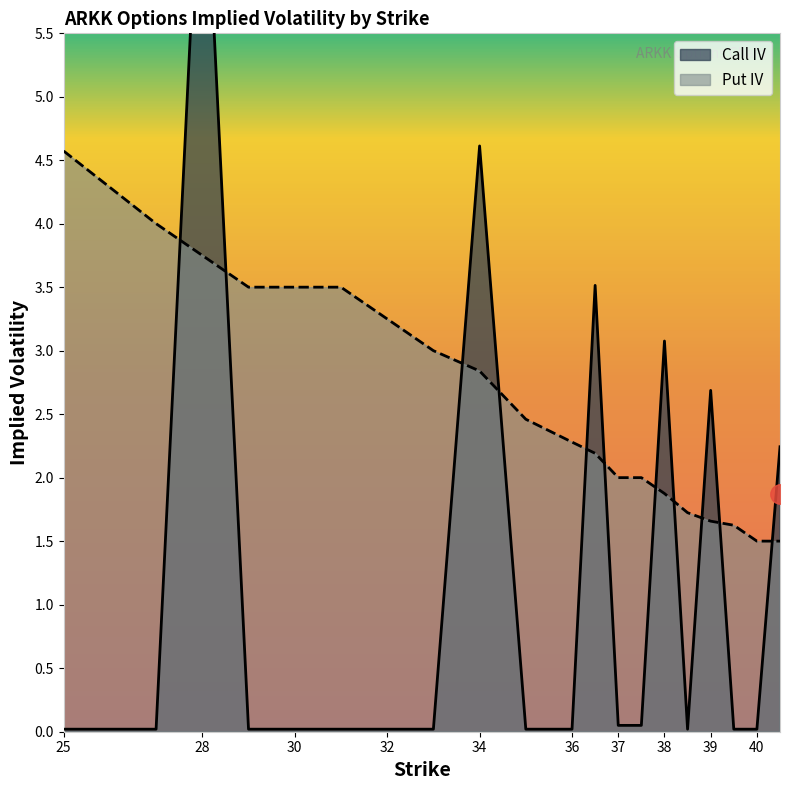

At which category does Call IV reach its first local peak?

28